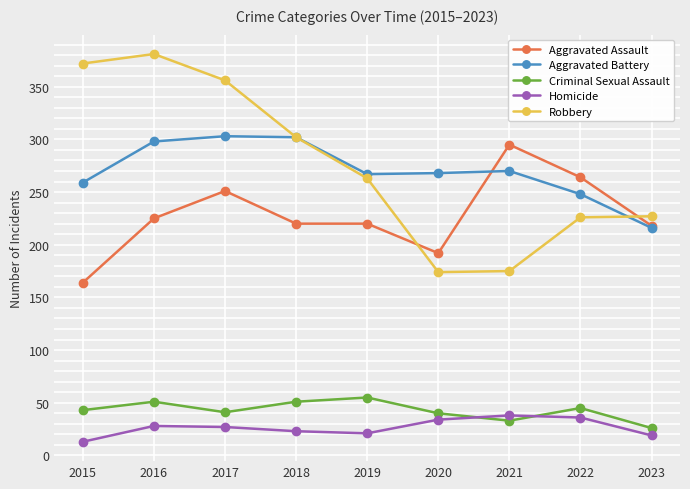

What is the total value across all series at 2016?

983